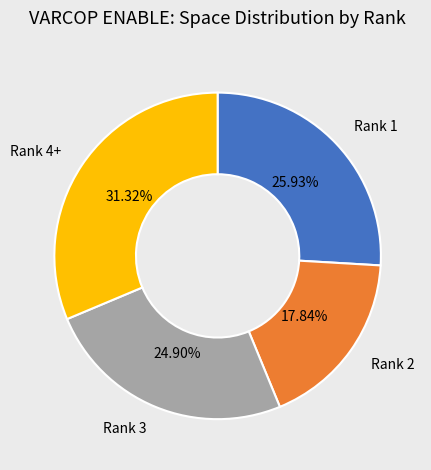

Approximately how many times larger is the value at Rank 3 compared to Rank 4+?

0.8